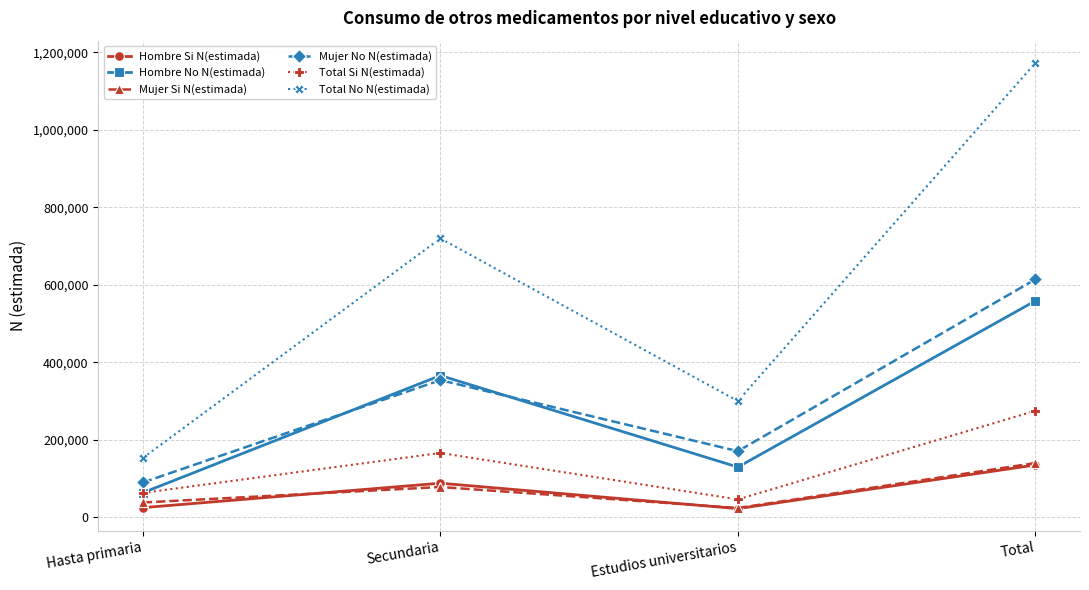

Where is Hombre Si N(estimada) nearest to the value 78501?

Secundaria